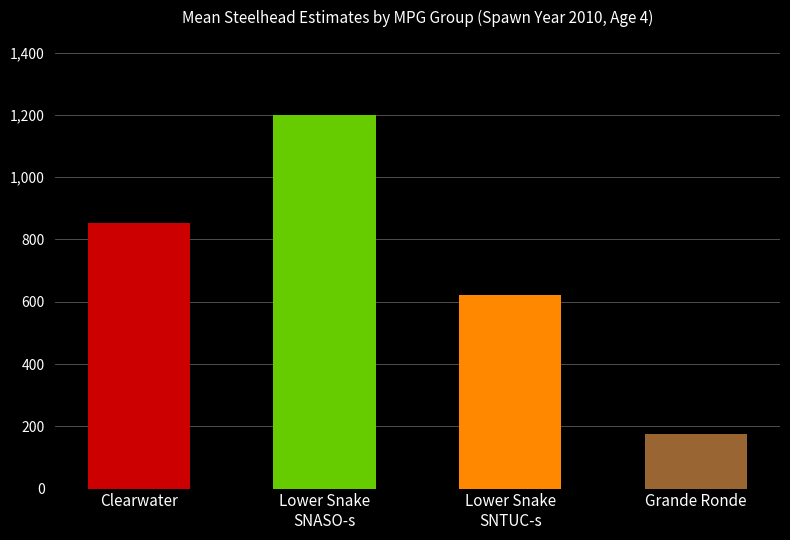

What is the greatest value displayed?

1201.2